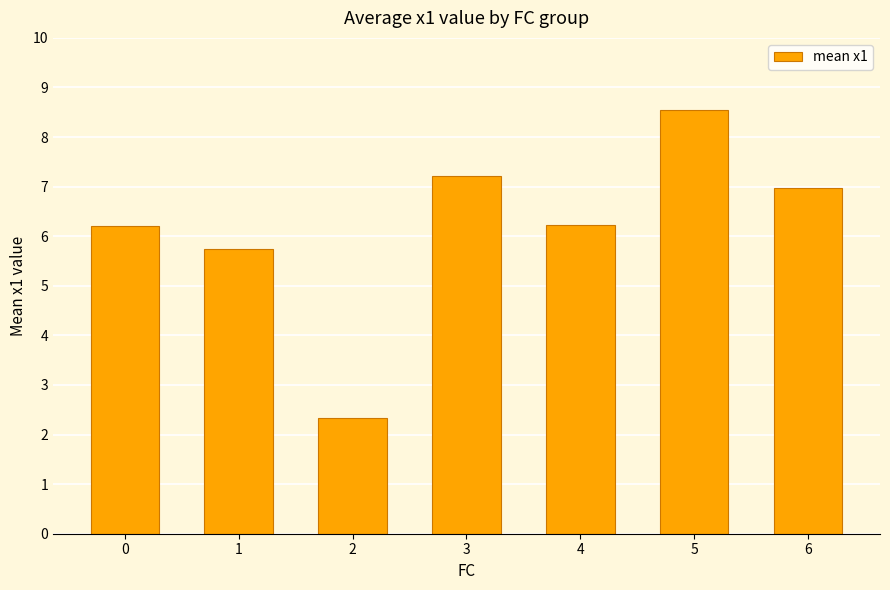

Count the number of data series in this chart.

1